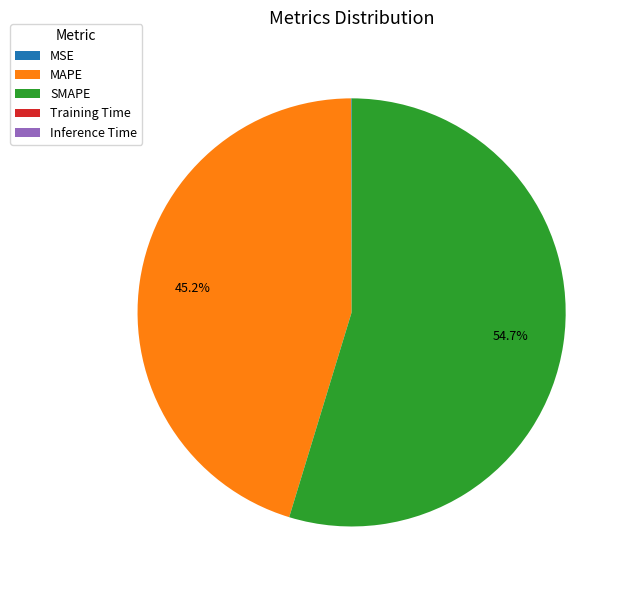

Does SMAPE represent more than half of the total?

Yes